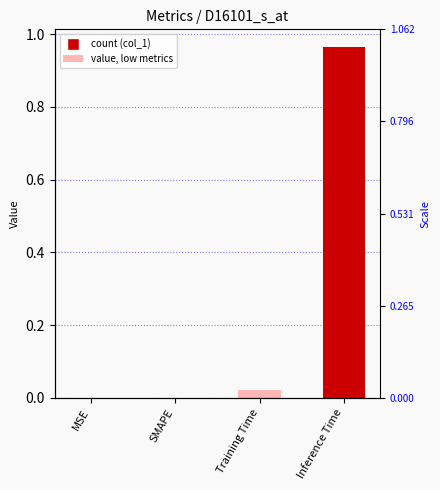

Reading right to left, list all the values displayed in this chart.

1.0	0.0	0.0	0.0